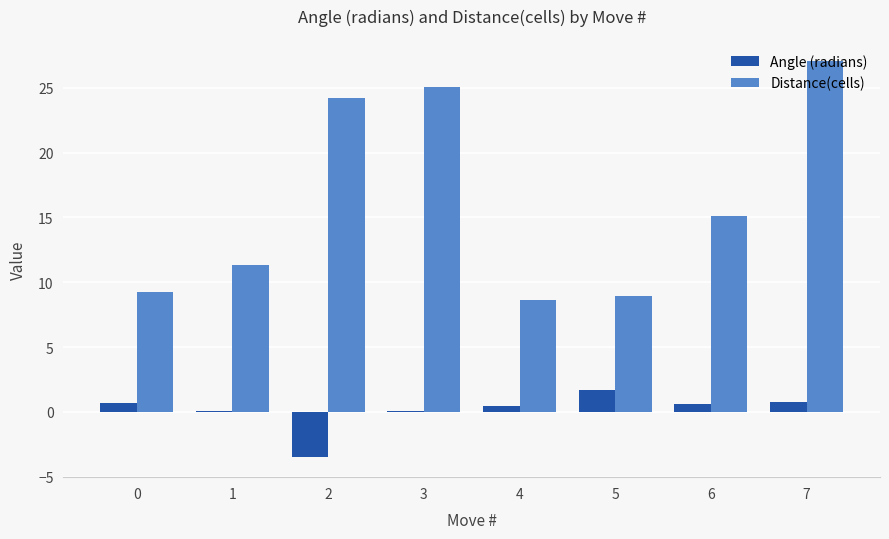

What is the greatest value displayed?

27.0